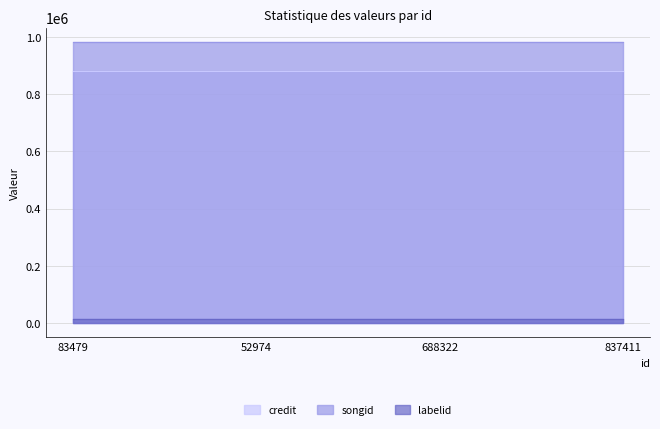

How many lines are shown in the chart?

3